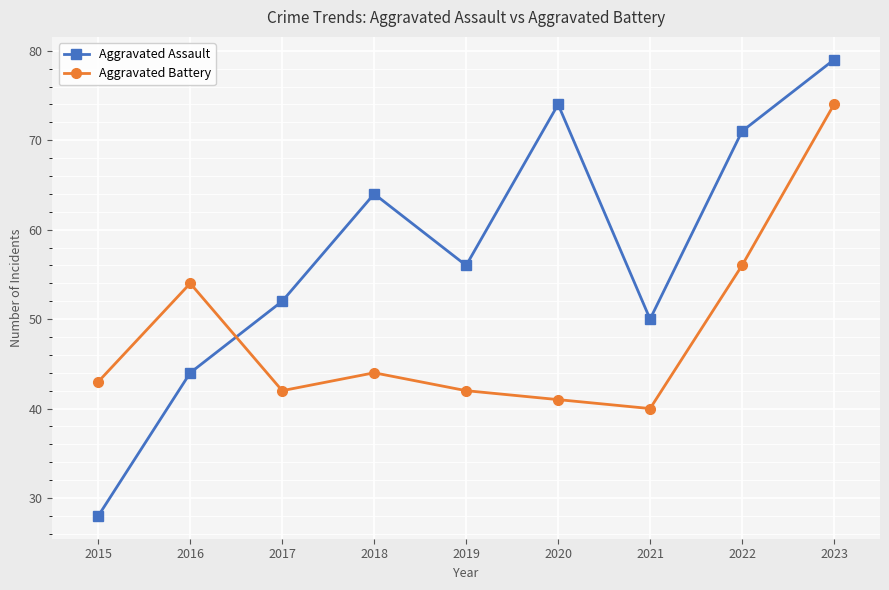

Which series has the largest total across all categories?

Aggravated Assault